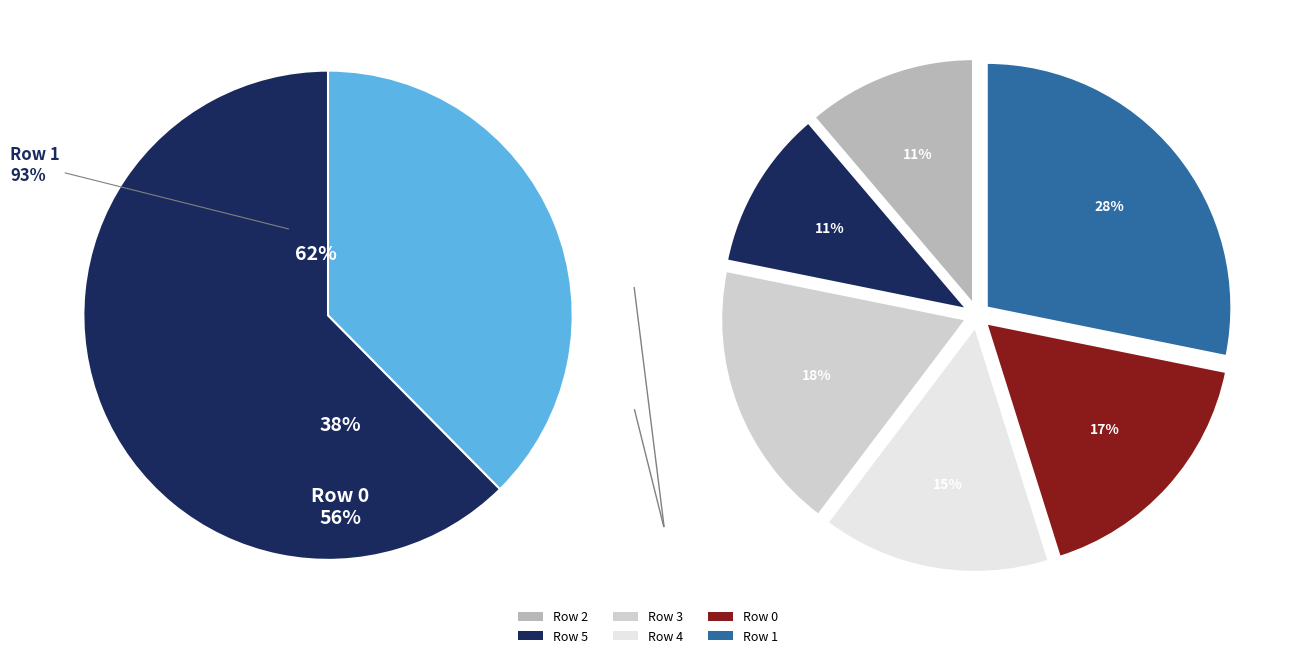

Count the number of slices in the pie.

6